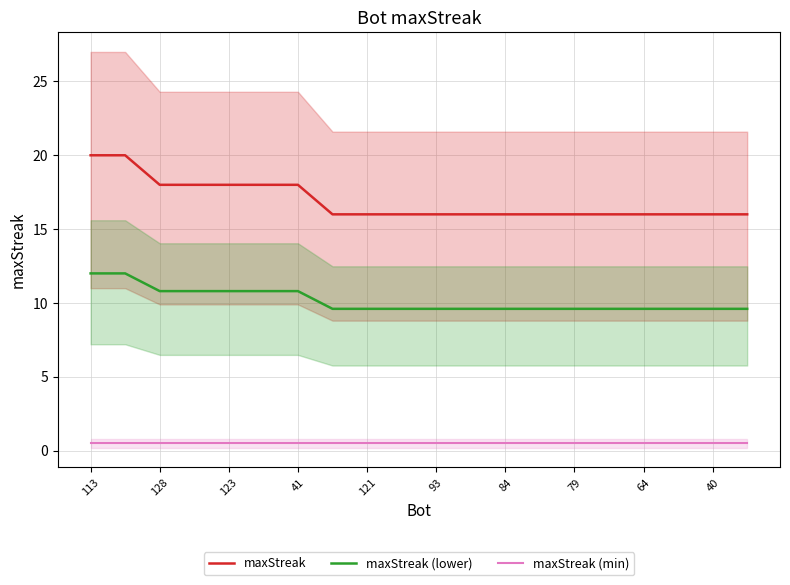

How many lines are shown in the chart?

3